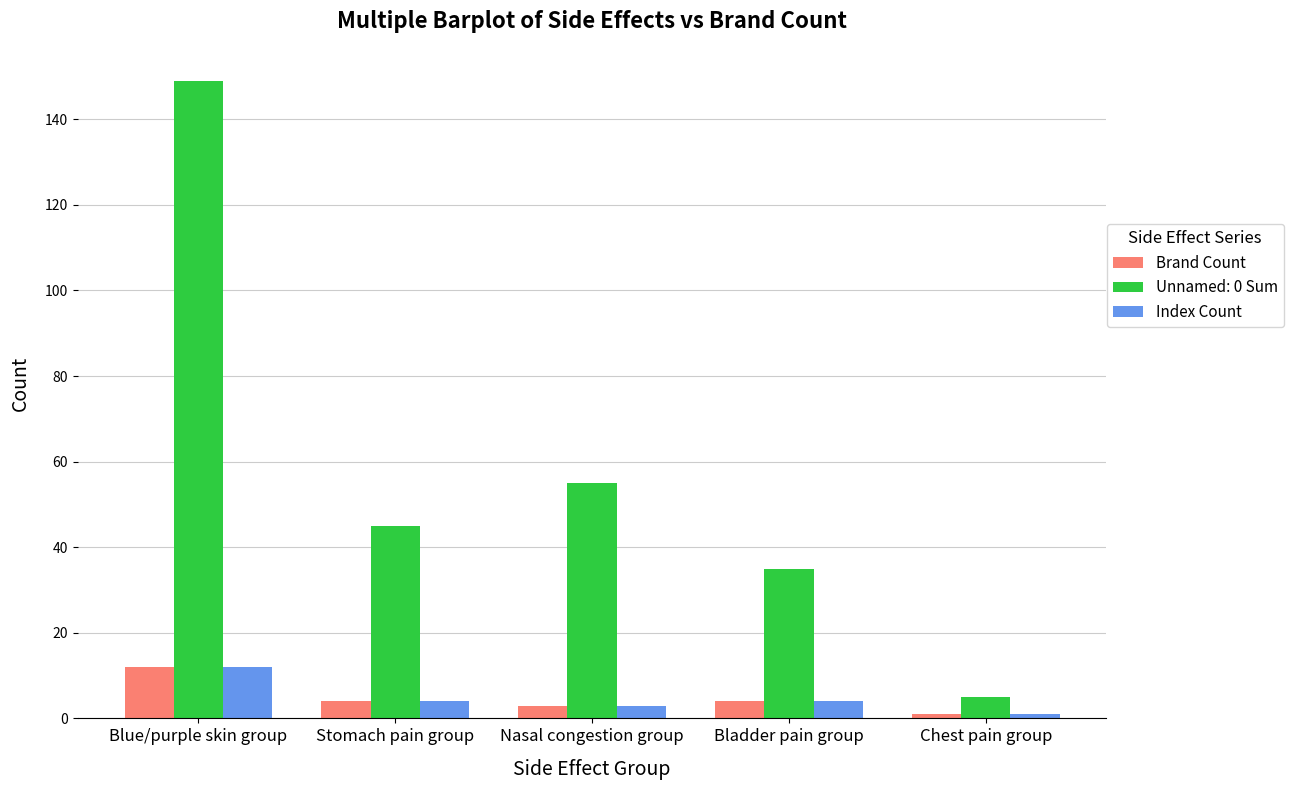

Is the value of Index Count at Blue/purple skin group greater than the value of Brand Count at Bladder pain group?

Yes